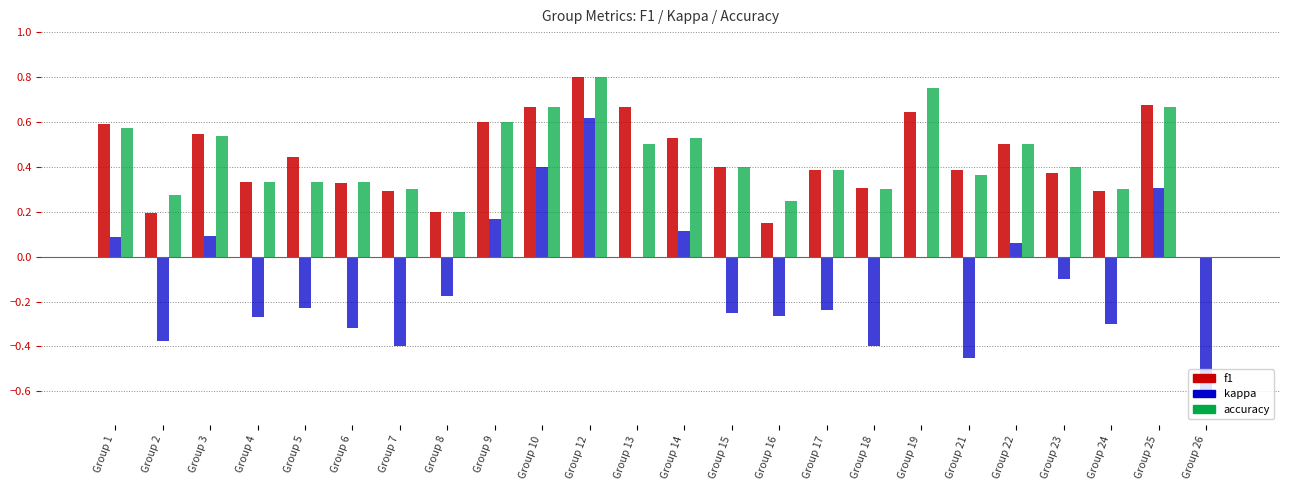

Which category has the highest value in the f1 series?

Group 12